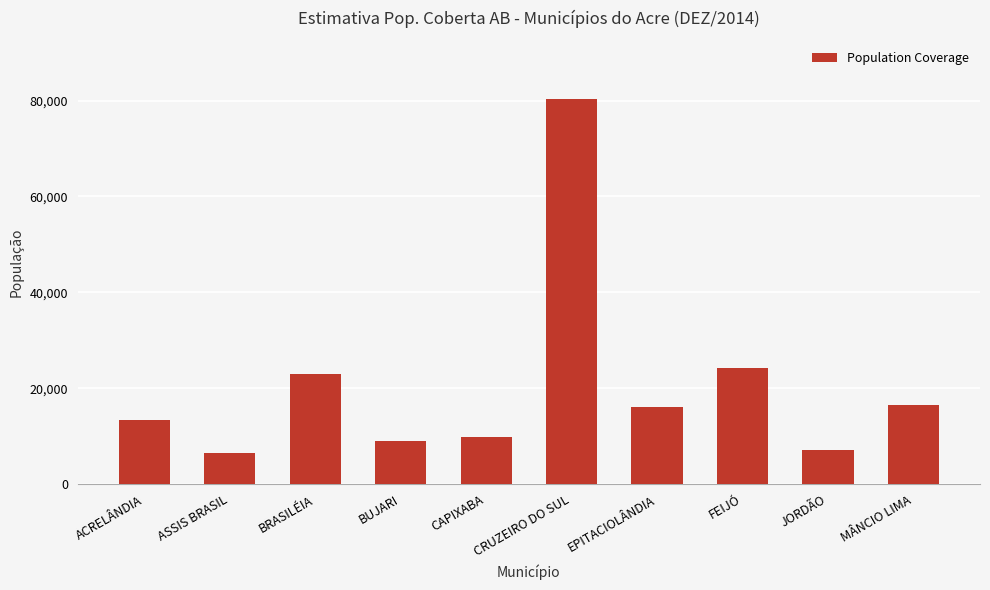

What is the sum of the values at CRUZEIRO DO SUL and BUJARI?

89380